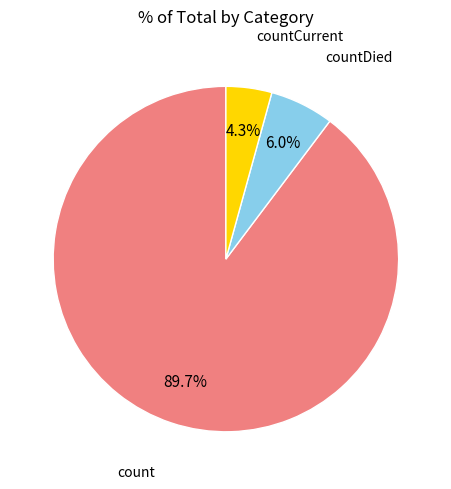

Is there a majority slice in this chart?

Yes